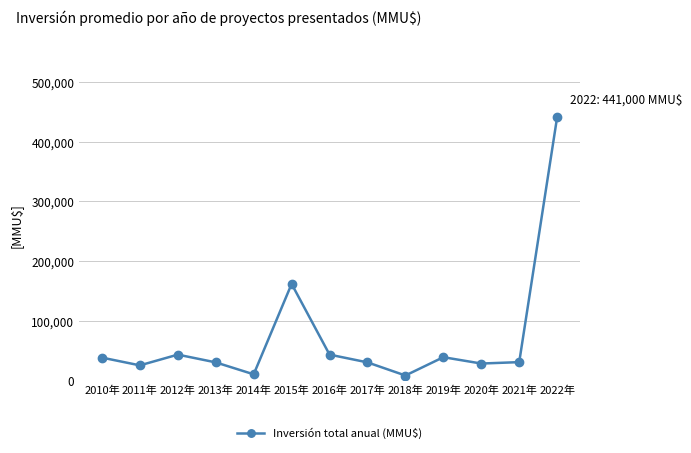

Does the chart have visible grid lines?

Yes